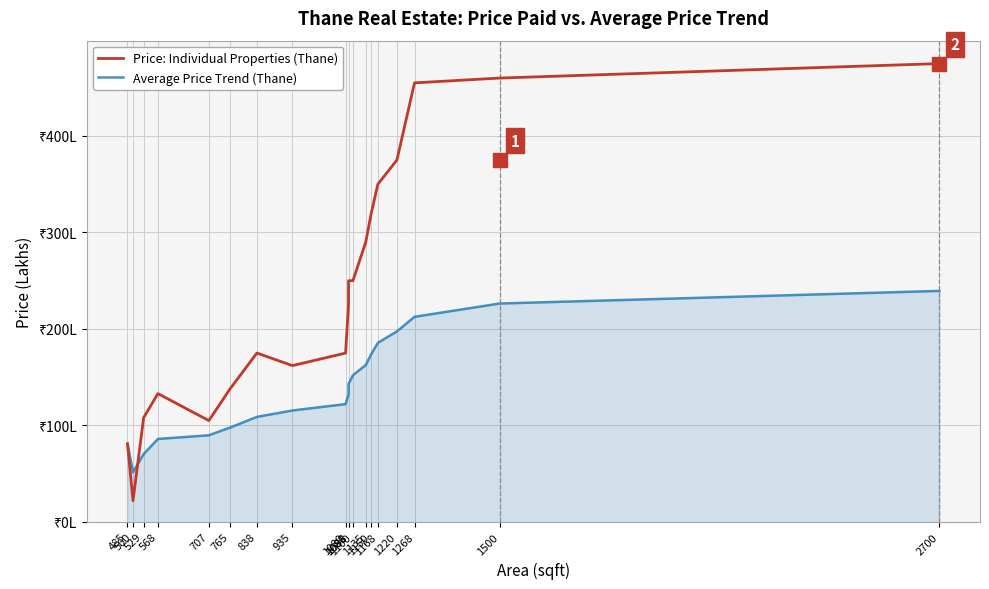

What is the average value of the Average Price Trend (Thane) series?

139.4